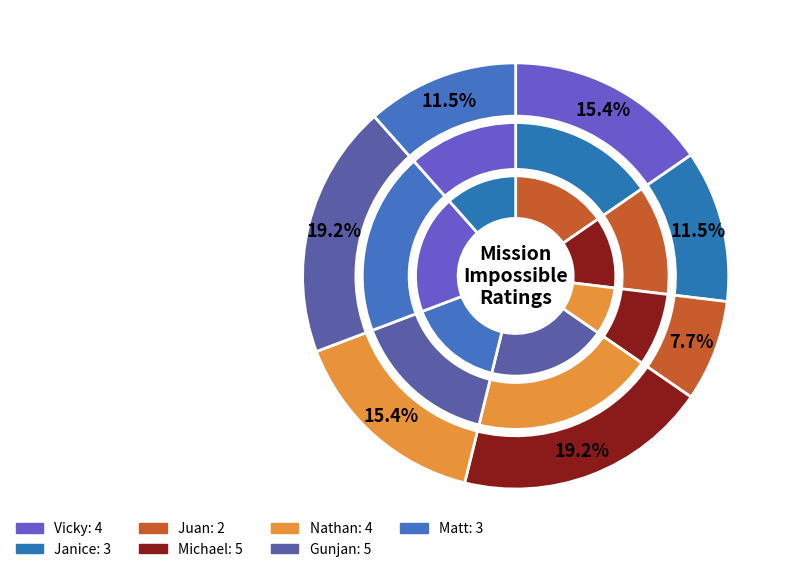

To the nearest percent, what is the combined percentage of Juan and Janice?

19%